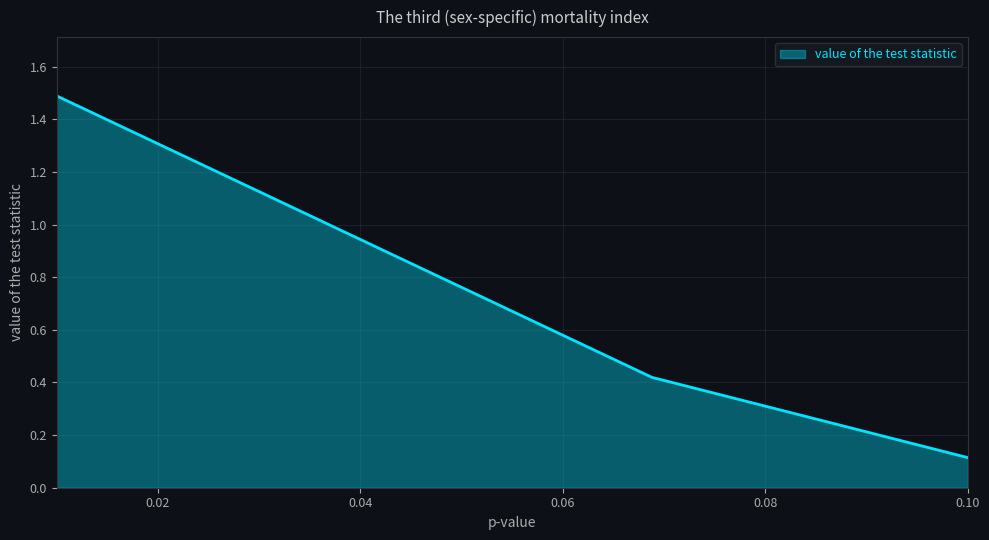

What is the greatest value displayed?

1.5